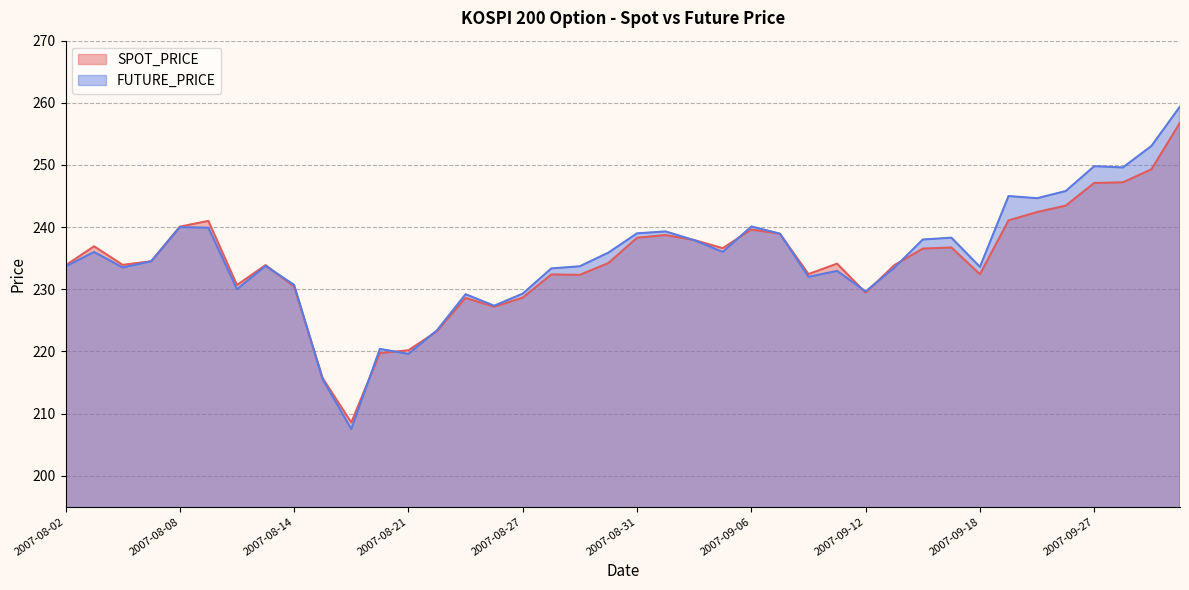

How many lines are shown in the chart?

2